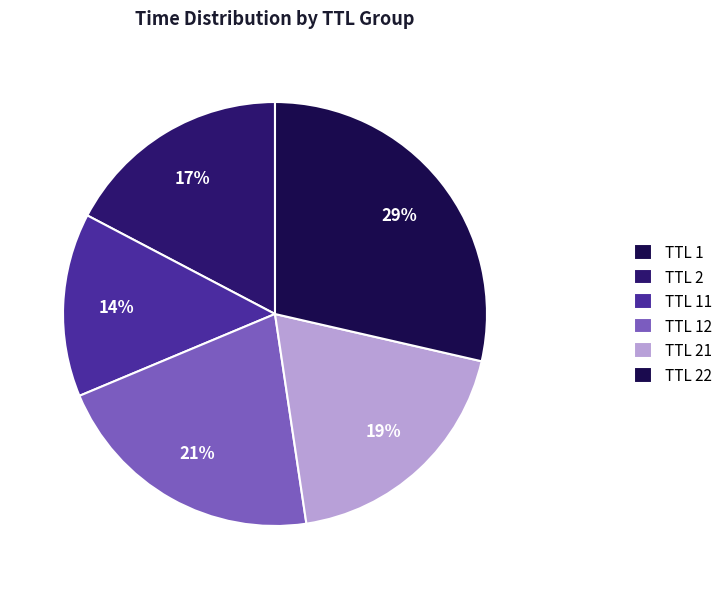

Which category has the biggest portion of the pie?

TTL 22